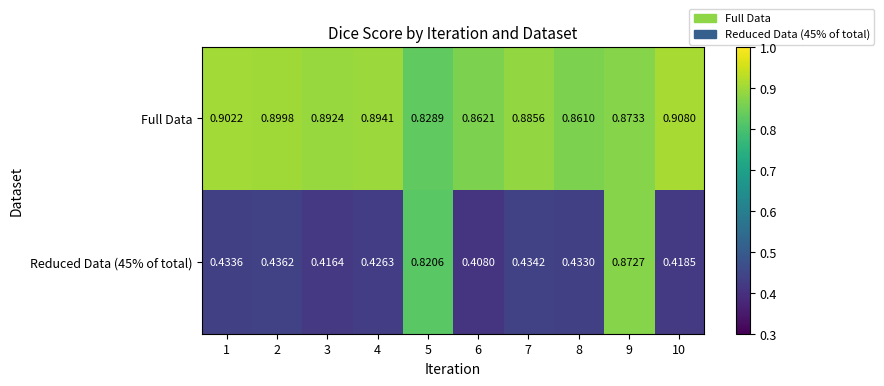

Which series has the largest total across all categories?

Full Data